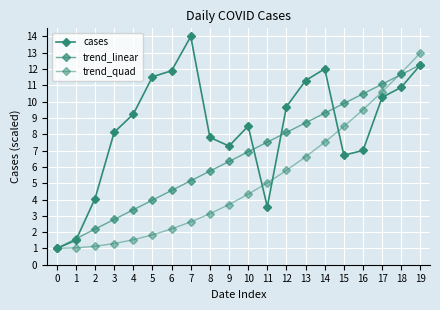

True or false: trend_linear has a value of 2.1 at 1.

False